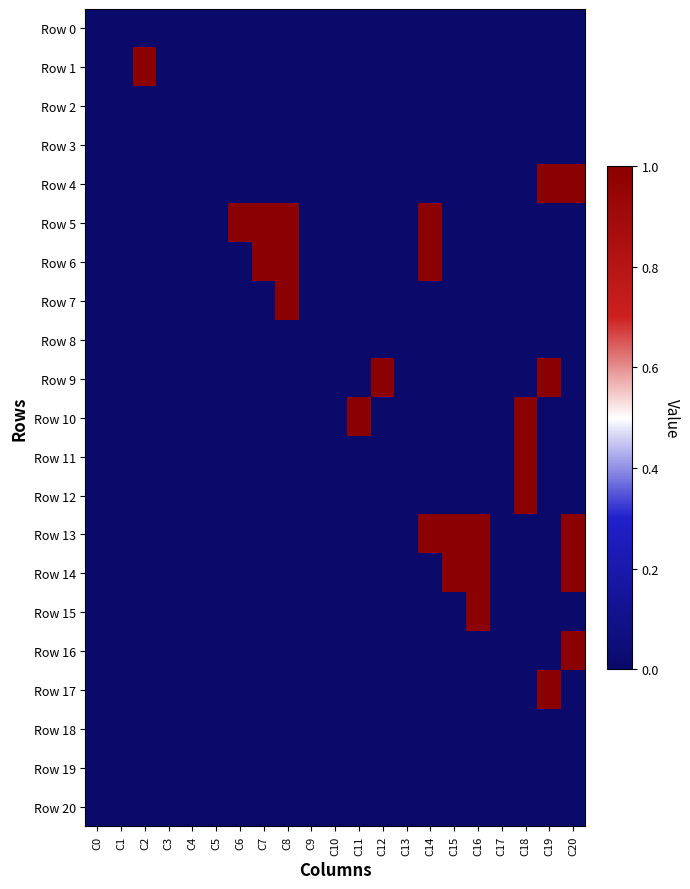

Which series has the largest range (max minus min)?

Row 1